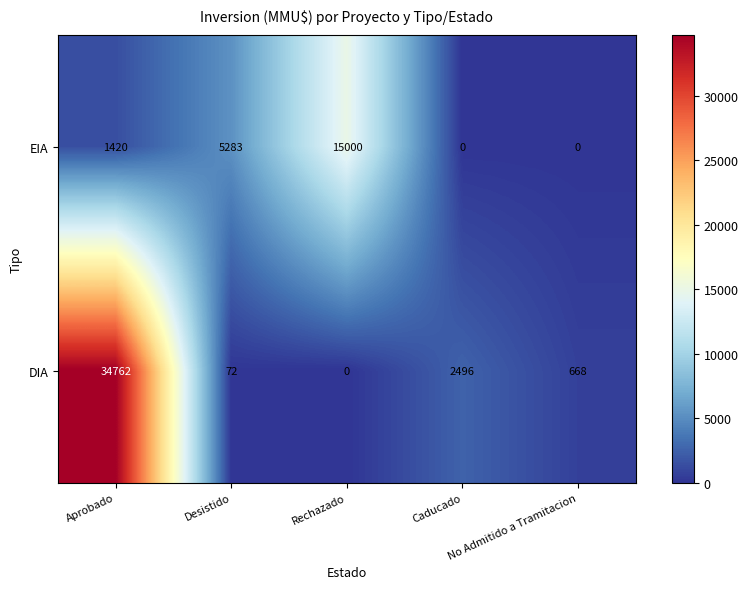

The value of DIA at Aprobado is 34762. True or false?

True